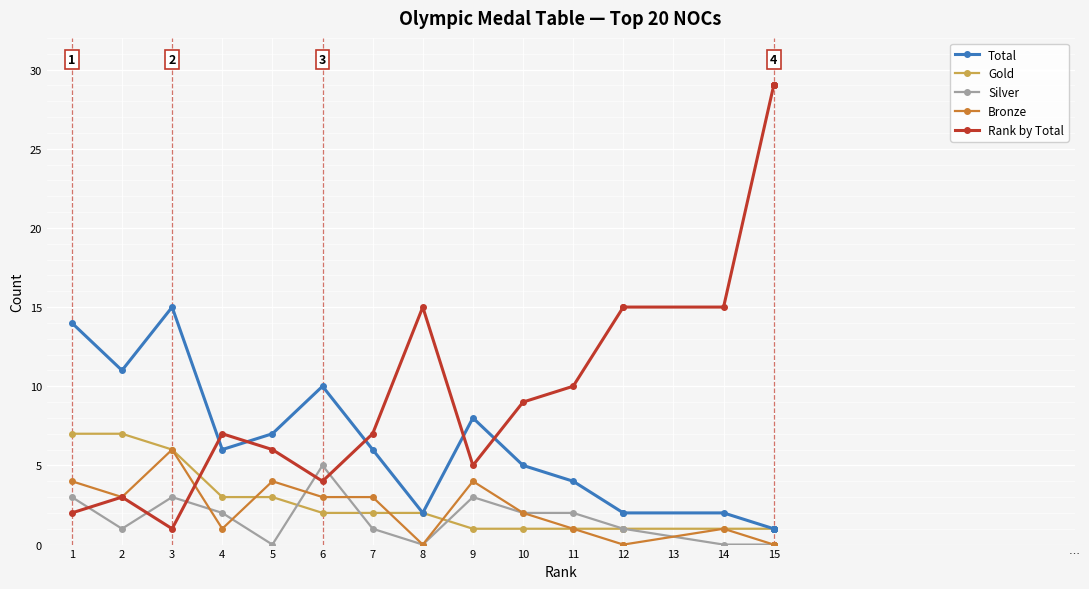

In Total, how many points are higher than both neighbors (excluding endpoints)?

3